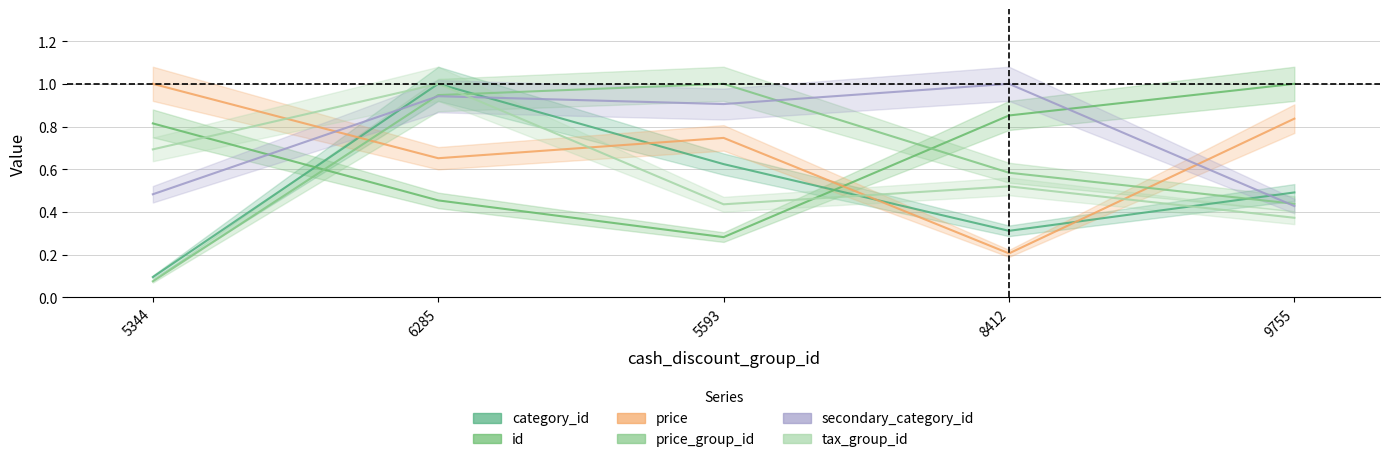

Between 5593 and 9755, which is larger?

5593